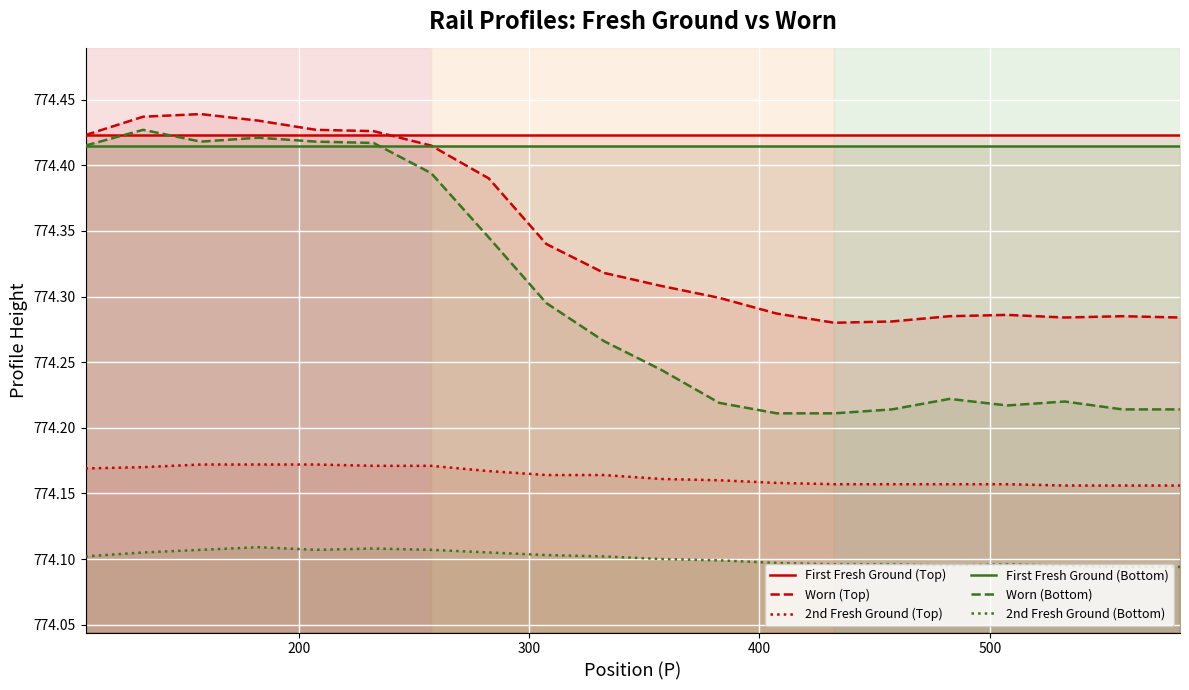

True or false: Worn (Bottom) and 2nd Fresh Ground (Bottom) cross at least once.

False